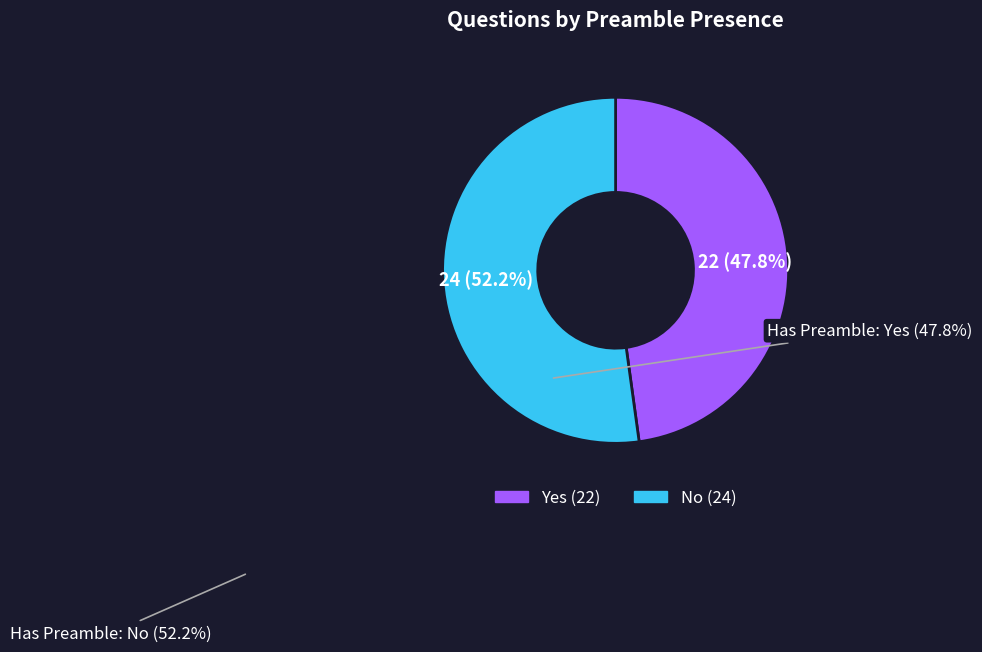

To the nearest percent, what is the difference between the largest and smallest slice percentages?

4%